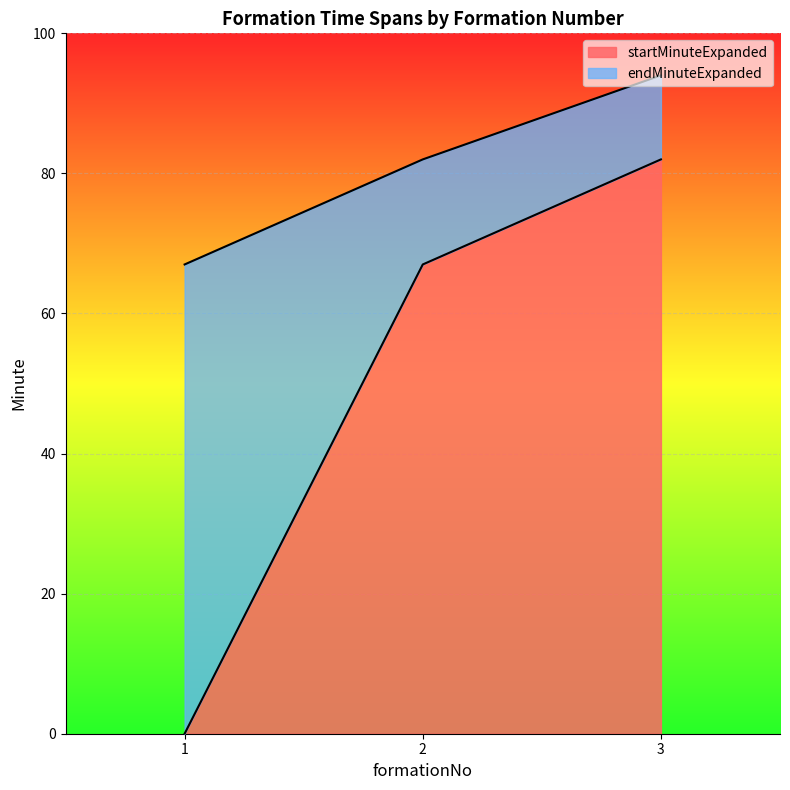

What is the value of the startMinuteExpanded point at the 3rd from the left?

82